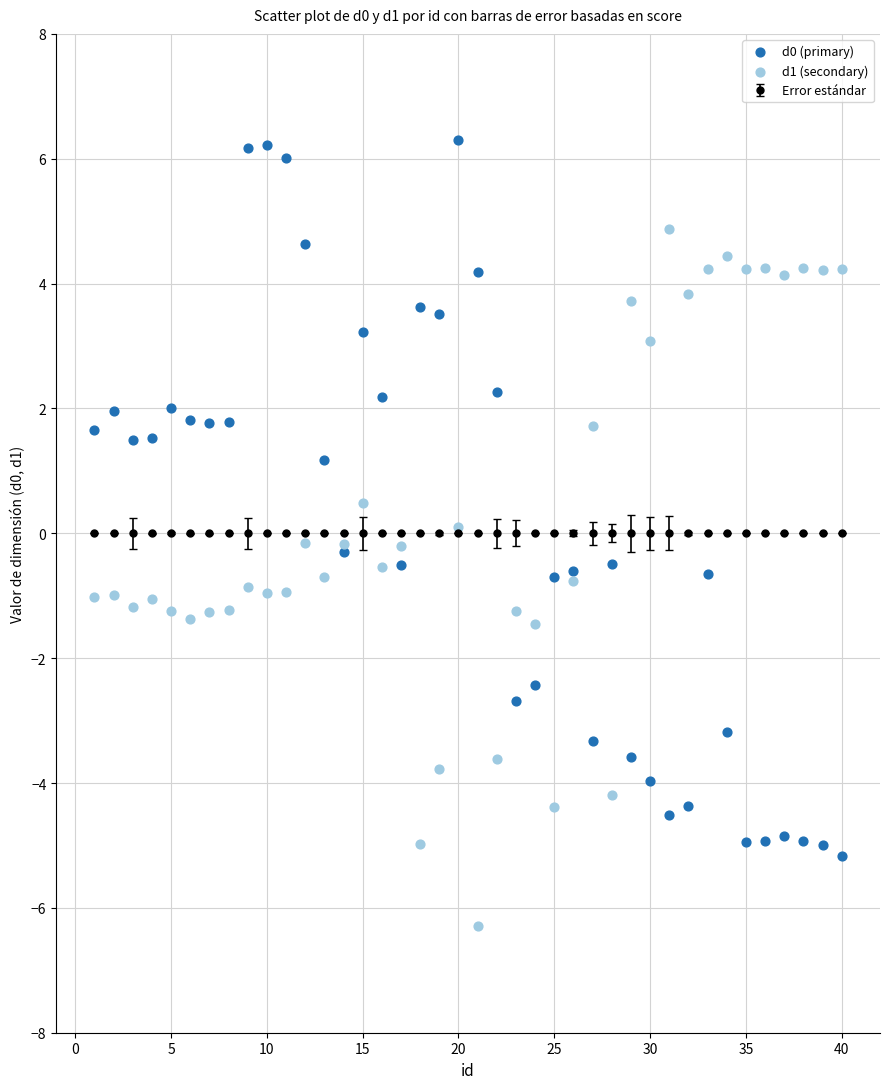

Which series reaches the maximum Y coordinate?

d0 (primary)